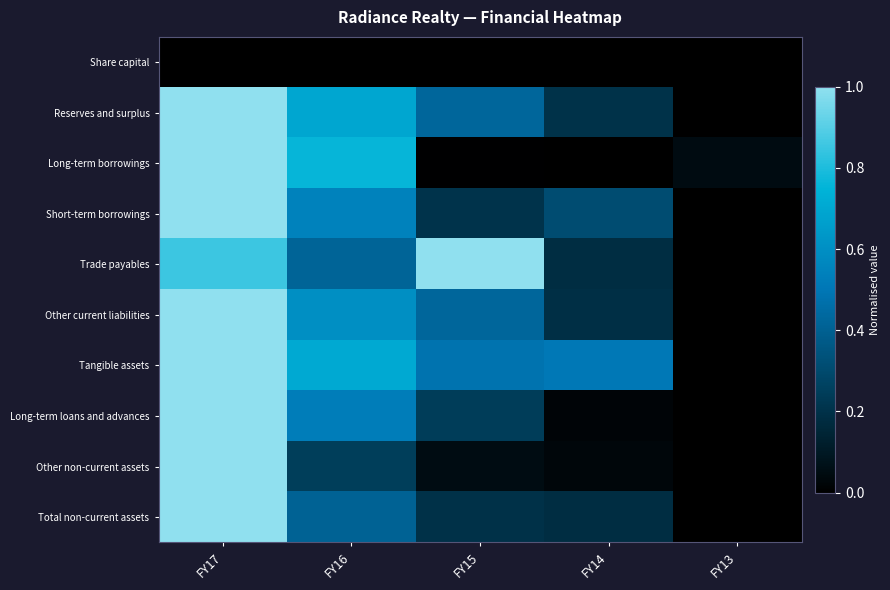

Rank the series by their maximum value, from lowest to highest.

Share capital, Reserves and surplus, Long-term borrowings, Short-term borrowings, Trade payables, Other current liabilities, Tangible assets, Long-term loans and advances, Other non-current assets, Total non-current assets